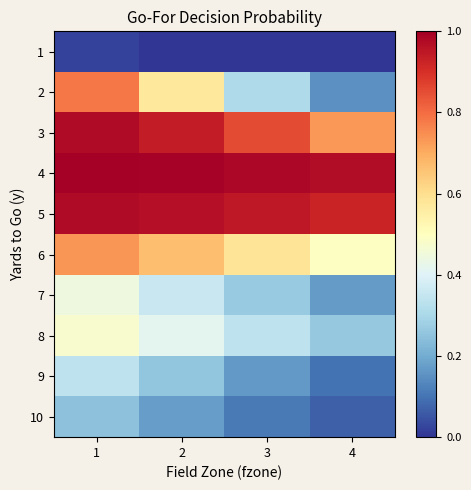

Reading left to right, transcribe all the data shown in this chart.

1: 1=0.0	2=0.0	3=0.0	4=0.0
2: 1=0.8	2=0.6	3=0.3	4=0.1
3: 1=1.0	2=0.9	3=0.9	4=0.7
4: 1=1.0	2=1.0	3=1.0	4=1.0
5: 1=1.0	2=1.0	3=0.9	4=0.9
6: 1=0.7	2=0.7	3=0.6	4=0.5
7: 1=0.4	2=0.4	3=0.3	4=0.2
8: 1=0.5	2=0.4	3=0.3	4=0.3
9: 1=0.3	2=0.3	3=0.2	4=0.1
10: 1=0.2	2=0.2	3=0.1	4=0.1